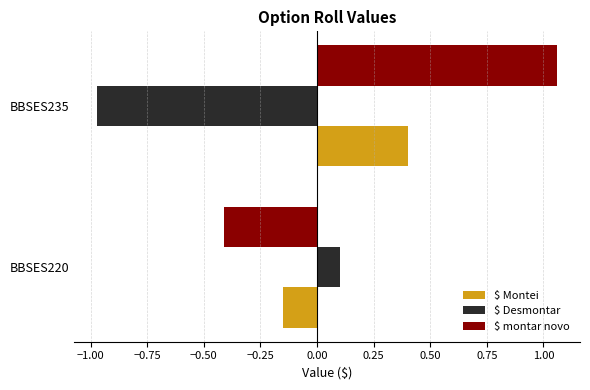

Rank the series by their average value, from highest to lowest.

$ montar novo, $ Montei, $ Desmontar